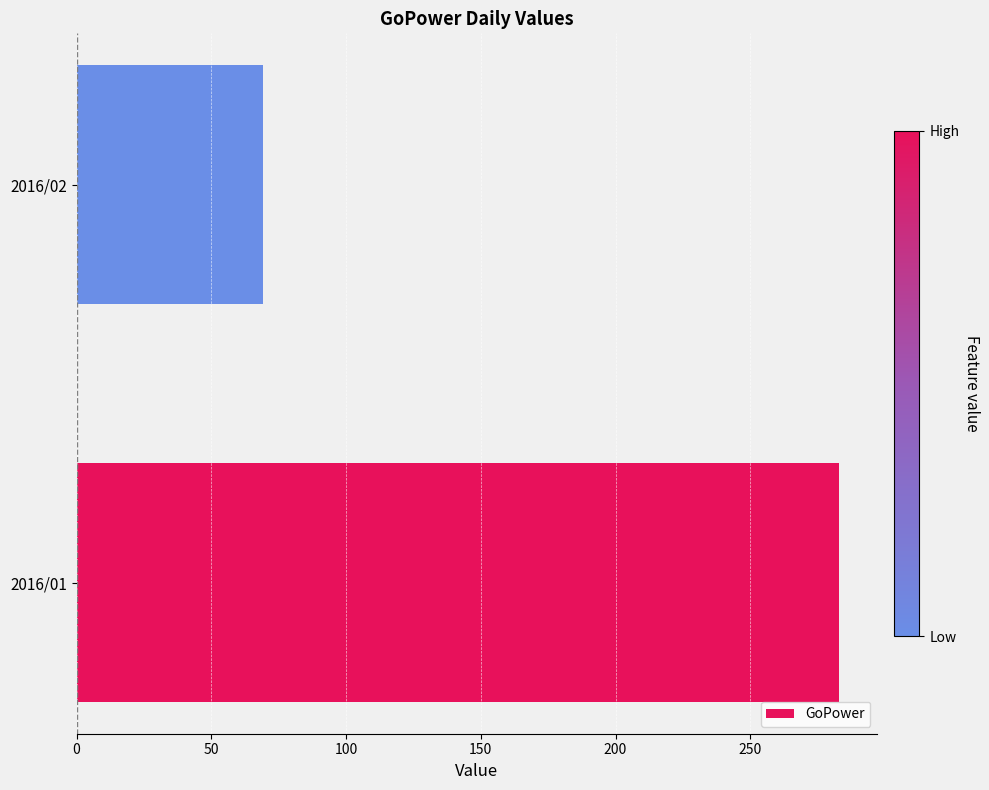

Rank the categories by value from lowest to highest.

2016/02, 2016/01